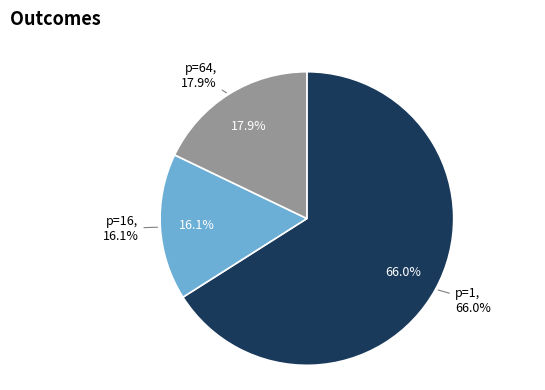

Combined, do p=64 and p=1 account for over 50%?

Yes